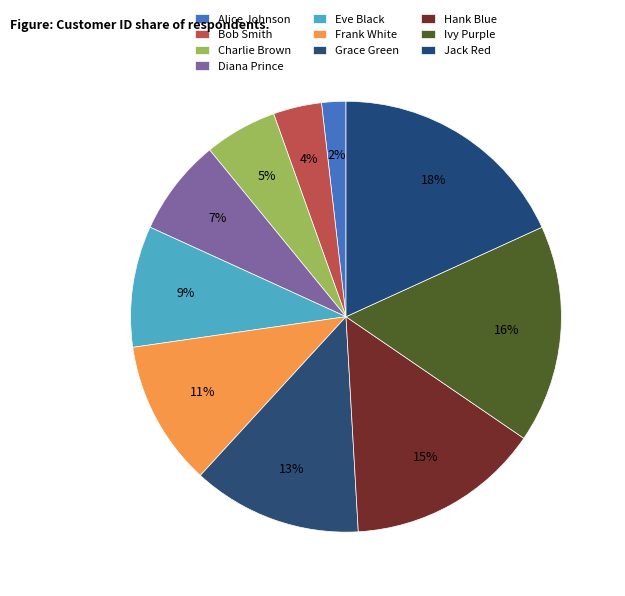

To the nearest percent, what portion does Alice Johnson represent?

2%